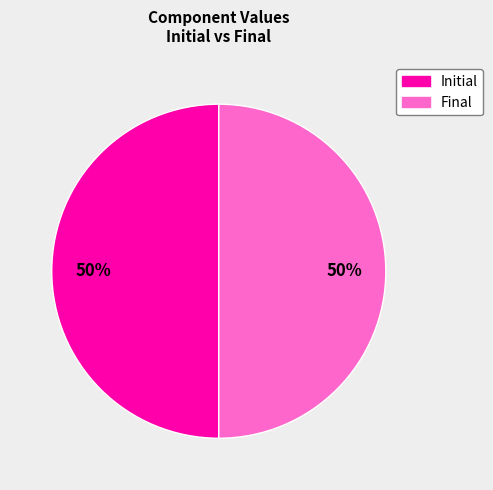

To the nearest percent, what is the average slice percentage?

50%